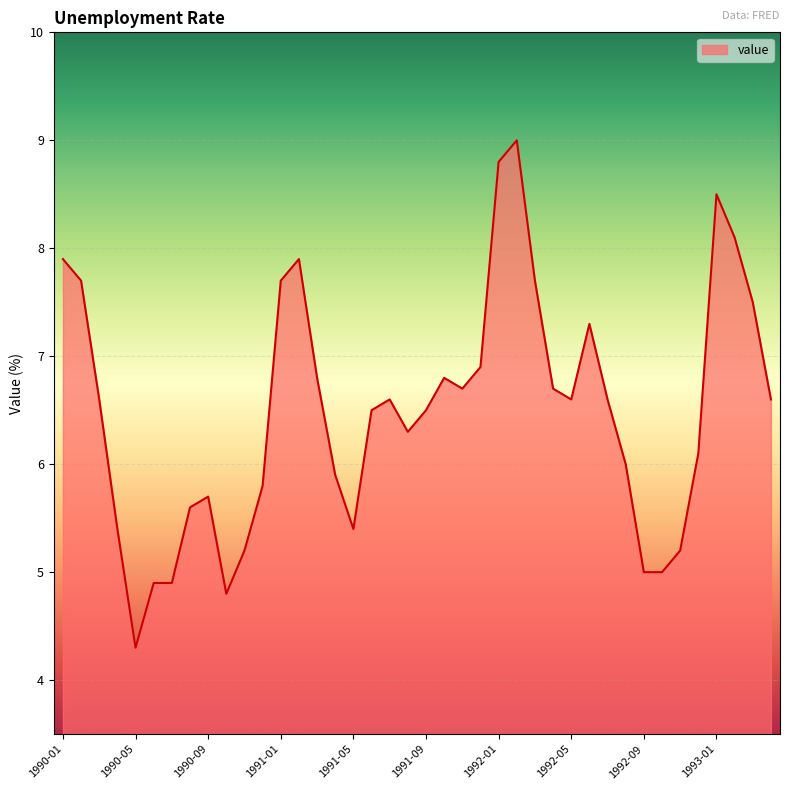

What is the maximum value shown in the chart?

9.0